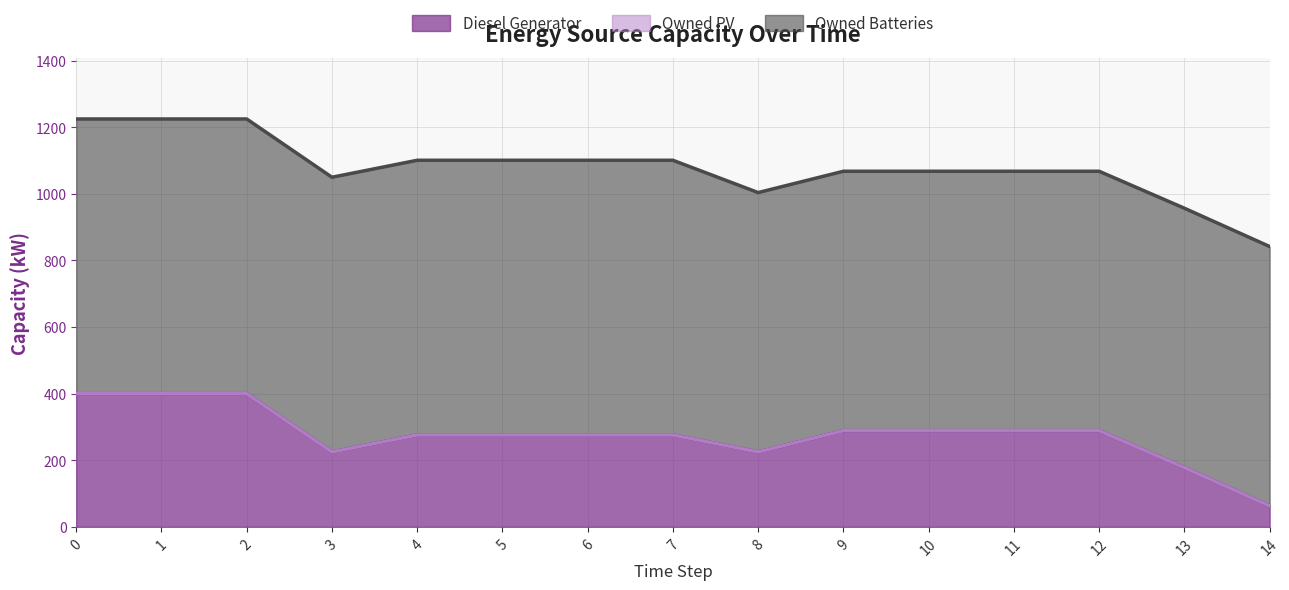

True or false: Diesel Generator has a value of 498 at 9.

False